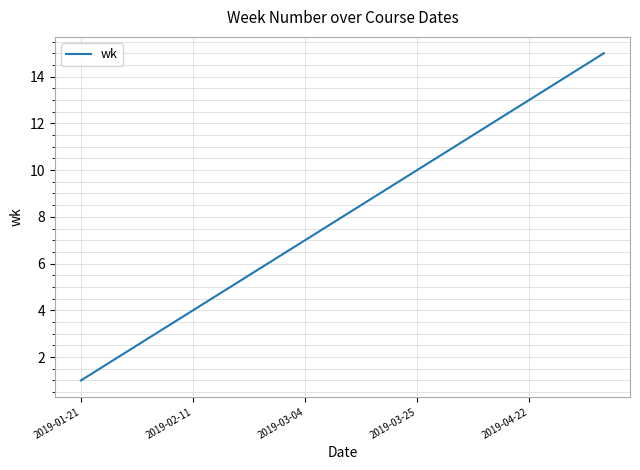

What is the greatest value displayed?

15